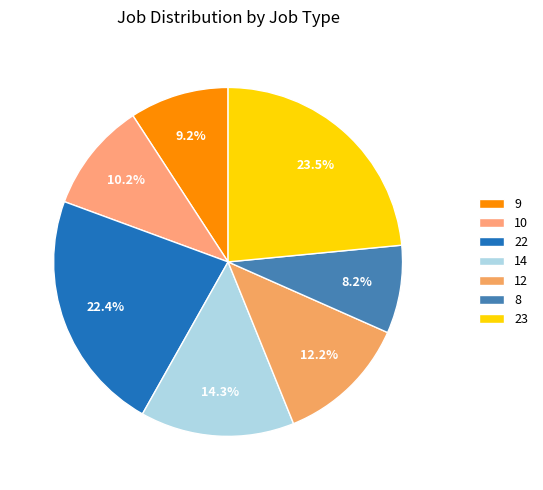

Is there a majority slice in this chart?

No